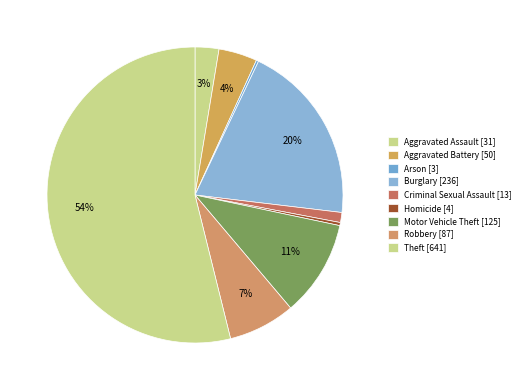

Approximately how many times larger is the value at Homicide compared to Criminal Sexual Assault?

0.3